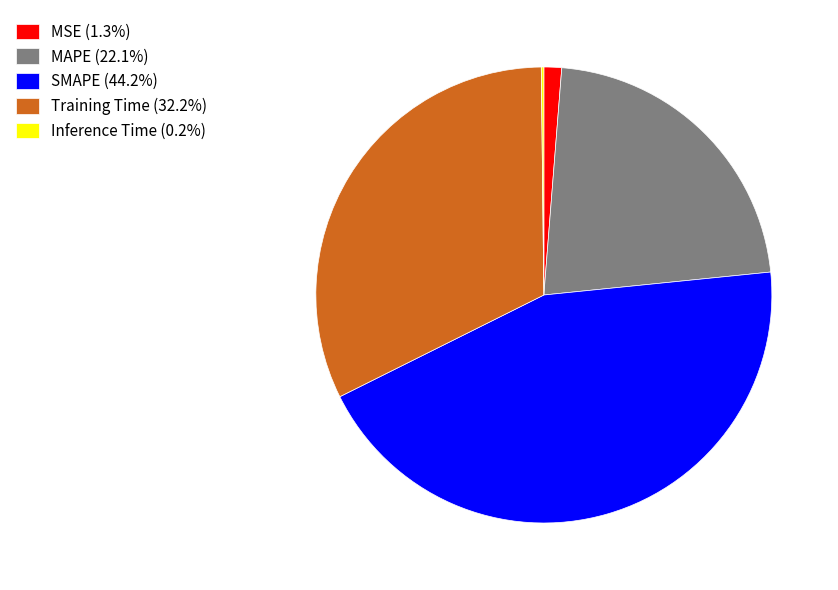

What is the ratio of the value at MAPE (22.1%) to the value at Training Time (32.2%)?

0.7